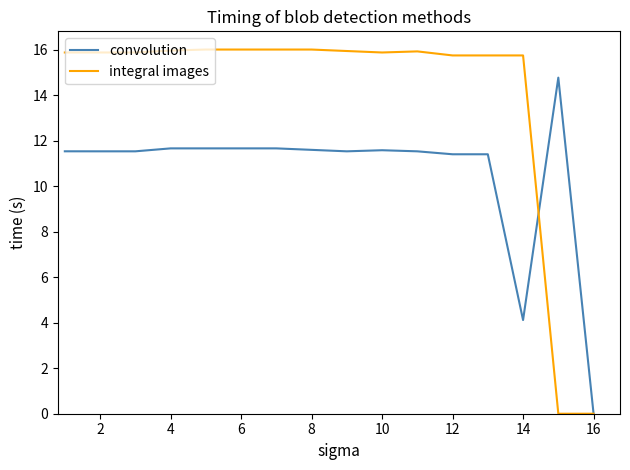

Which series has the largest range (max minus min)?

integral images